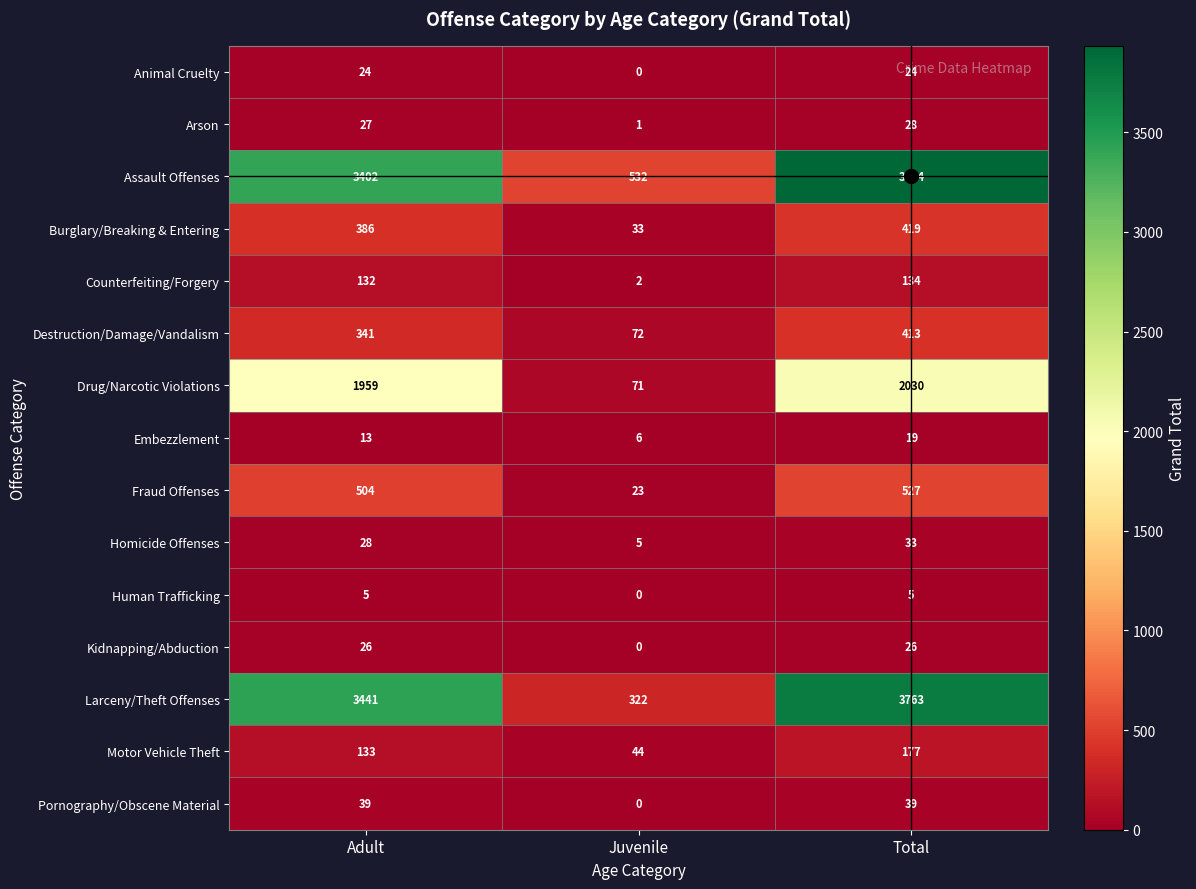

What is the maximum value for Counterfeiting/Forgery?

134